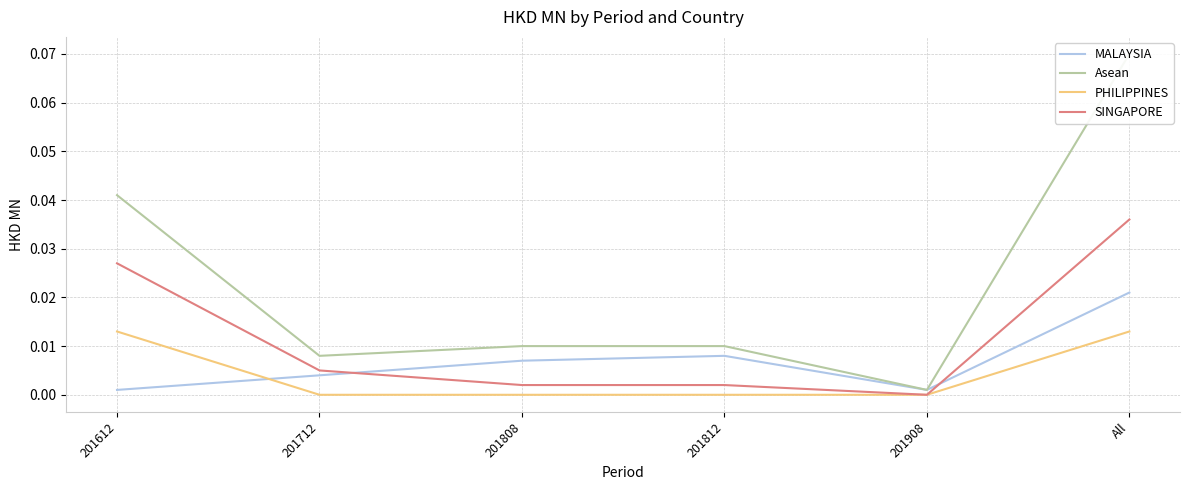

Does the chart have visible grid lines?

Yes